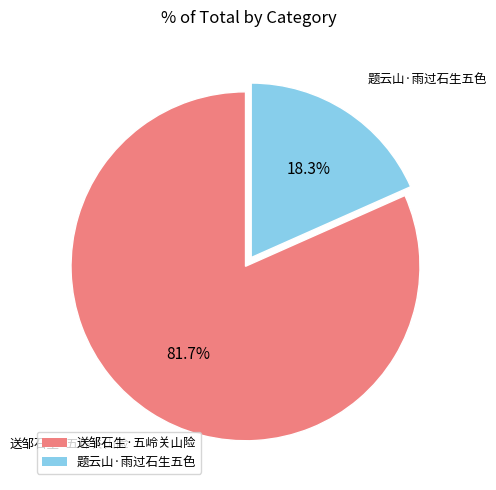

What is the smallest slice in the pie chart?

题云山·雨过石生五色